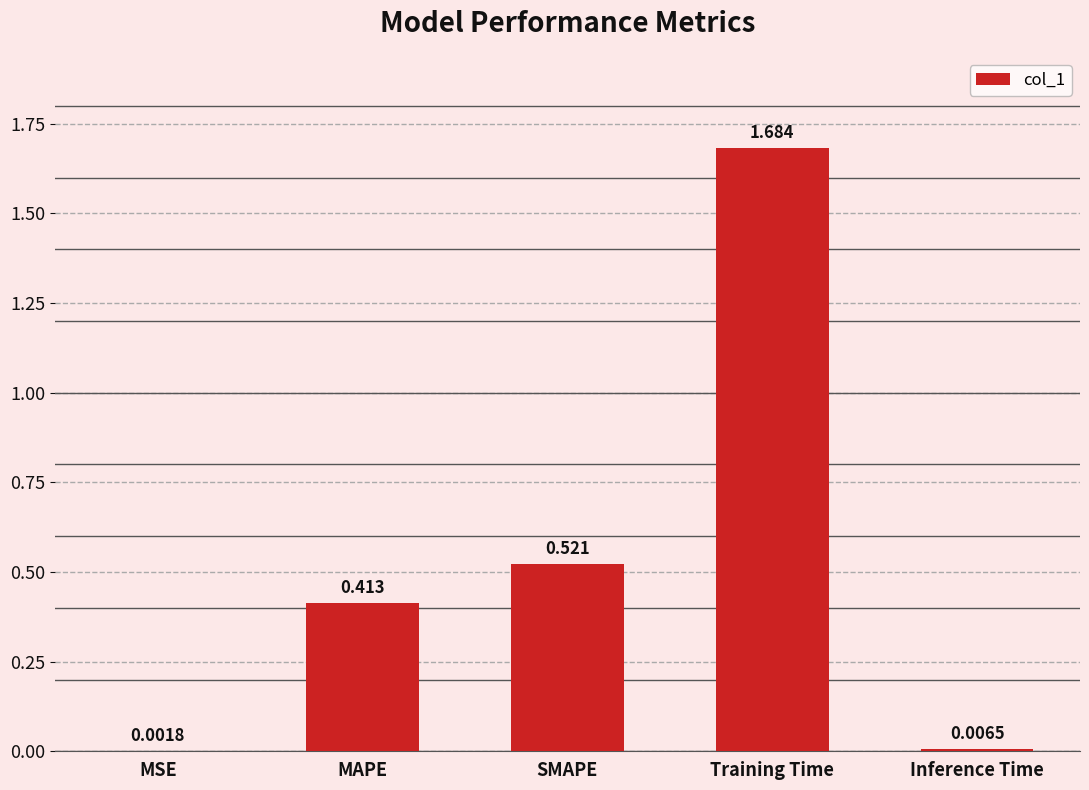

Which category has the highest value across all series?

Training Time